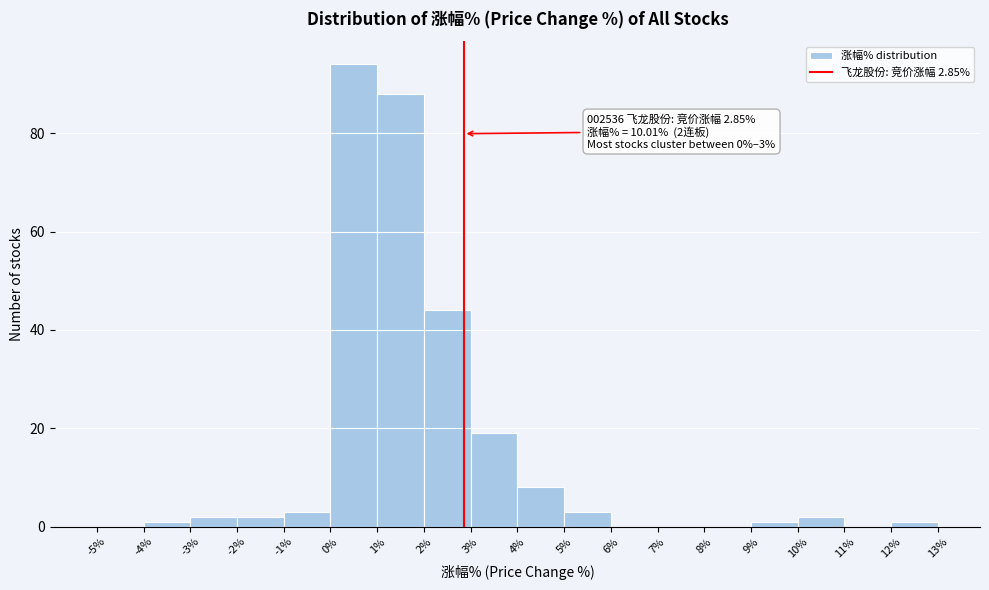

Which range on the x-axis has the tallest bar?

0% to 1%